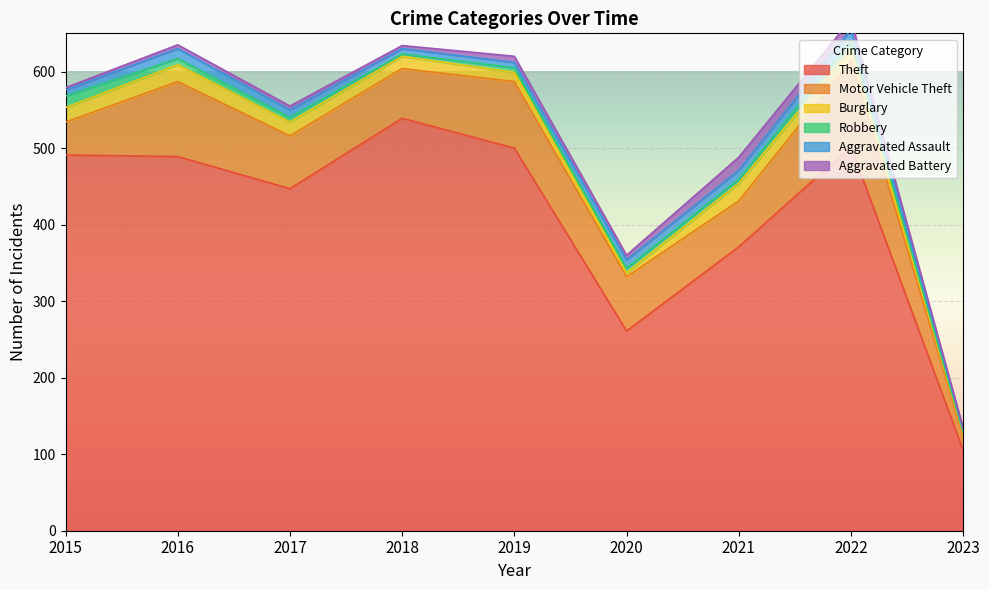

Reading left to right, extract all data points from this chart.

Theft: 491	489	447	539	500	261	371	502	105
Motor Vehicle Theft: 43	98	69	65	87	71	60	112	19
Burglary: 19	22	18	16	12	5	23	16	3
Robbery: 15	8	6	3	6	6	5	10	2
Aggravated Assault: 8	13	10	7	7	11	12	15	4
Aggravated Battery: 3	5	5	4	8	6	17	13	1